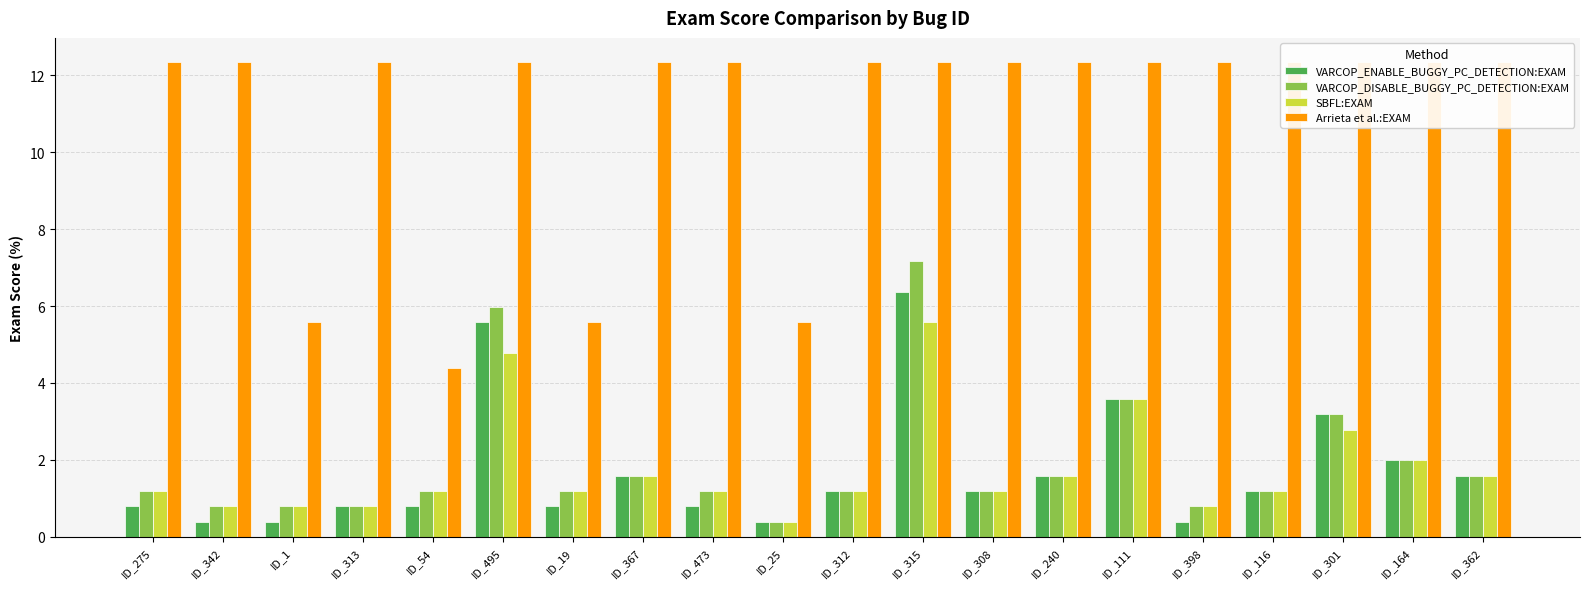

What are all the series names shown in the legend?

VARCOP_ENABLE_BUGGY_PC_DETECTION:EXAM, VARCOP_DISABLE_BUGGY_PC_DETECTION:EXAM, SBFL:EXAM, Arrieta et al.:EXAM